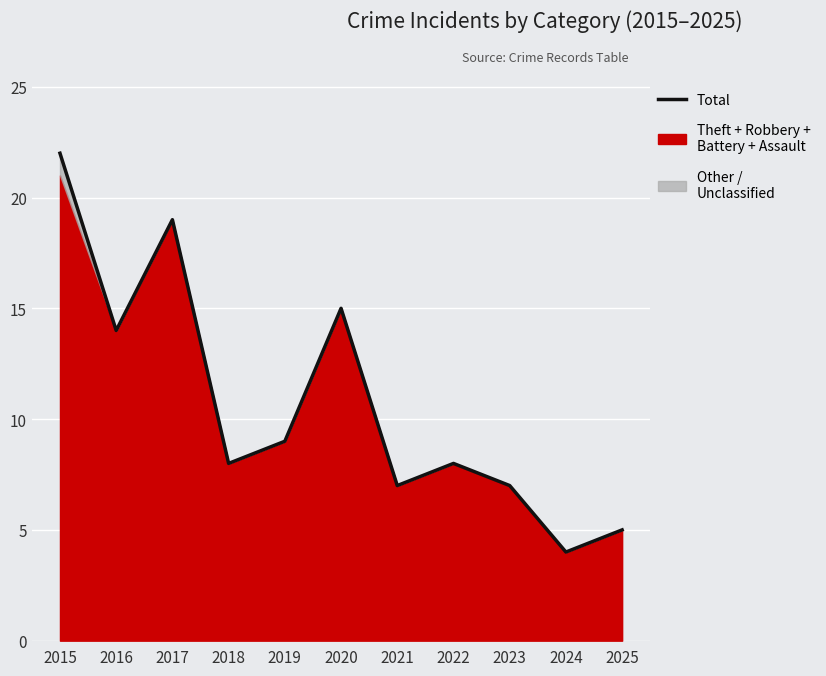

Which category has the lowest value across all series?

2024